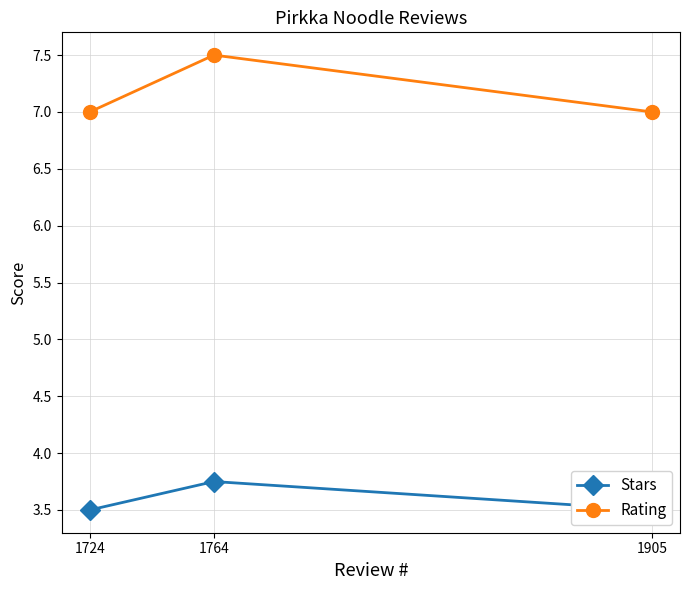

Does the chart have visible grid lines?

Yes